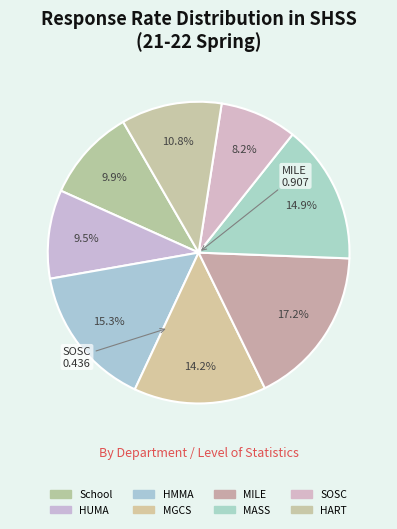

Count the number of slices in the pie.

8